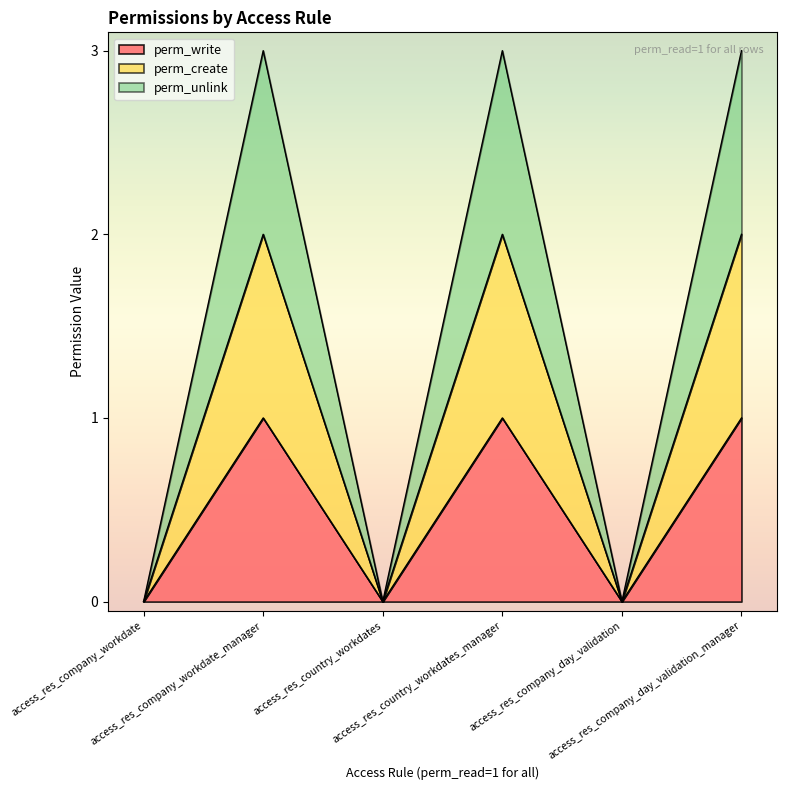

The perm_create series shows -1 at access_res_company_workdate. True or false?

False